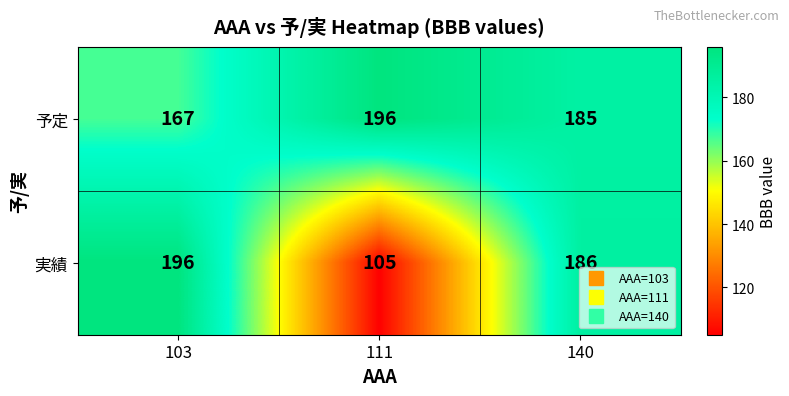

What is the difference between the maximum and minimum values in the 実績 series?

91